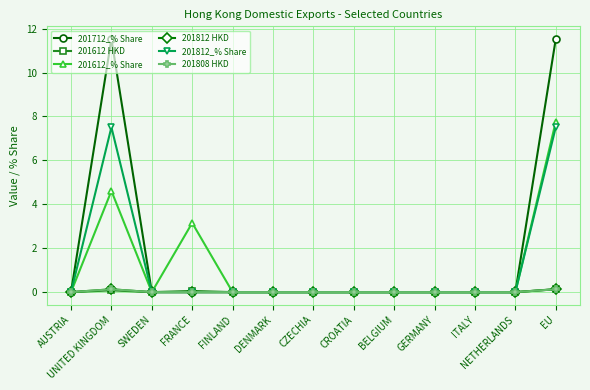

True or false: 201612 HKD and 201812 HKD cross at least once.

False